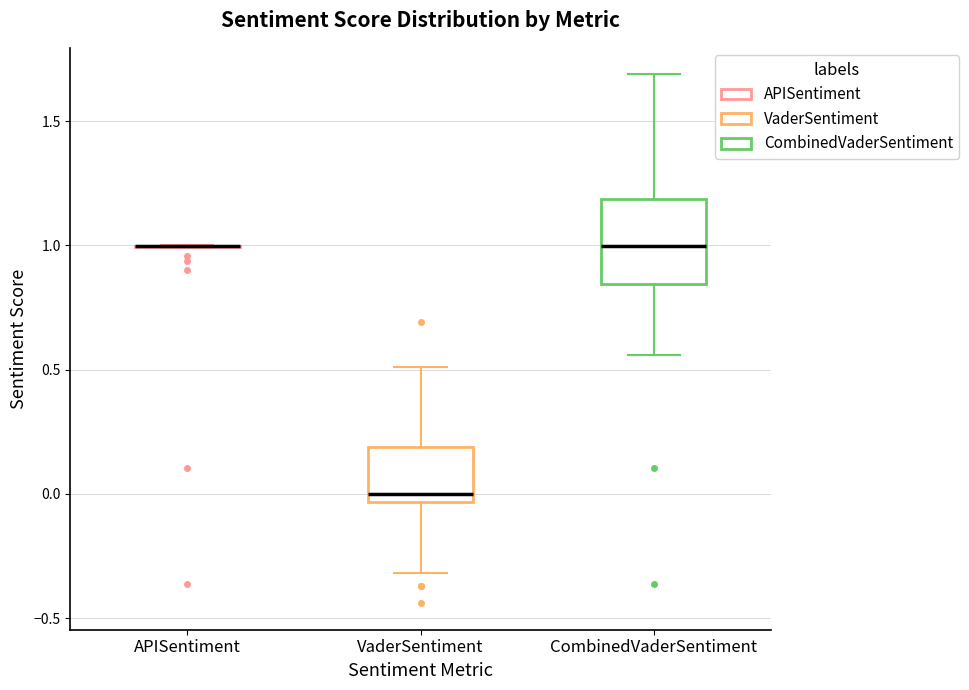

Which box is the tallest, from its lower edge to its upper edge?

CombinedVaderSentiment